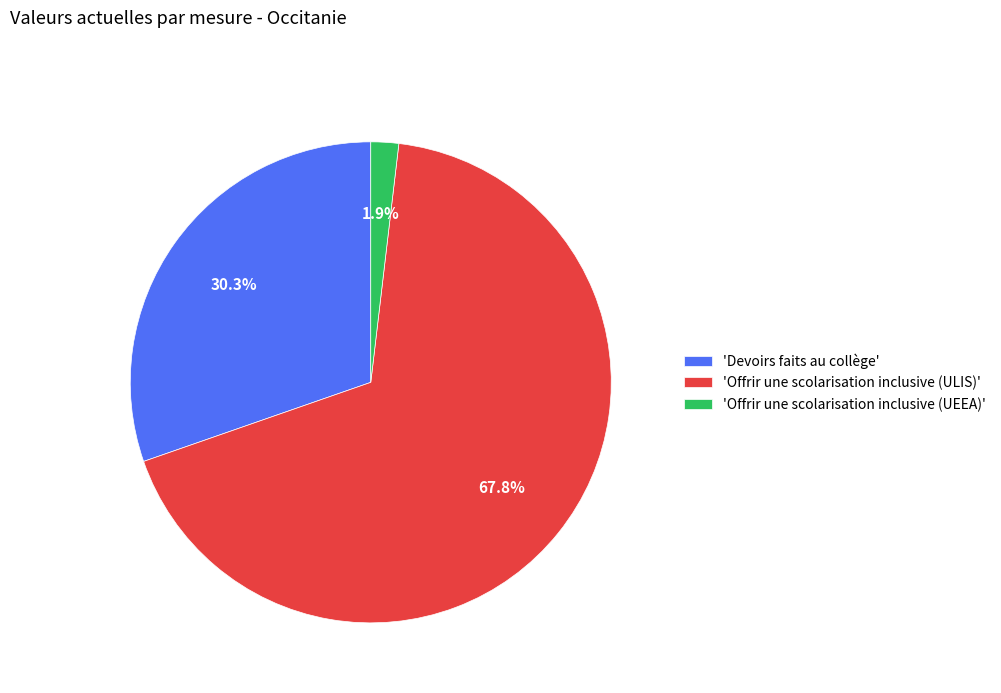

Combined, do 'Devoirs faits au collège' and 'Offrir une scolarisation inclusive (ULIS)' account for over 50%?

Yes